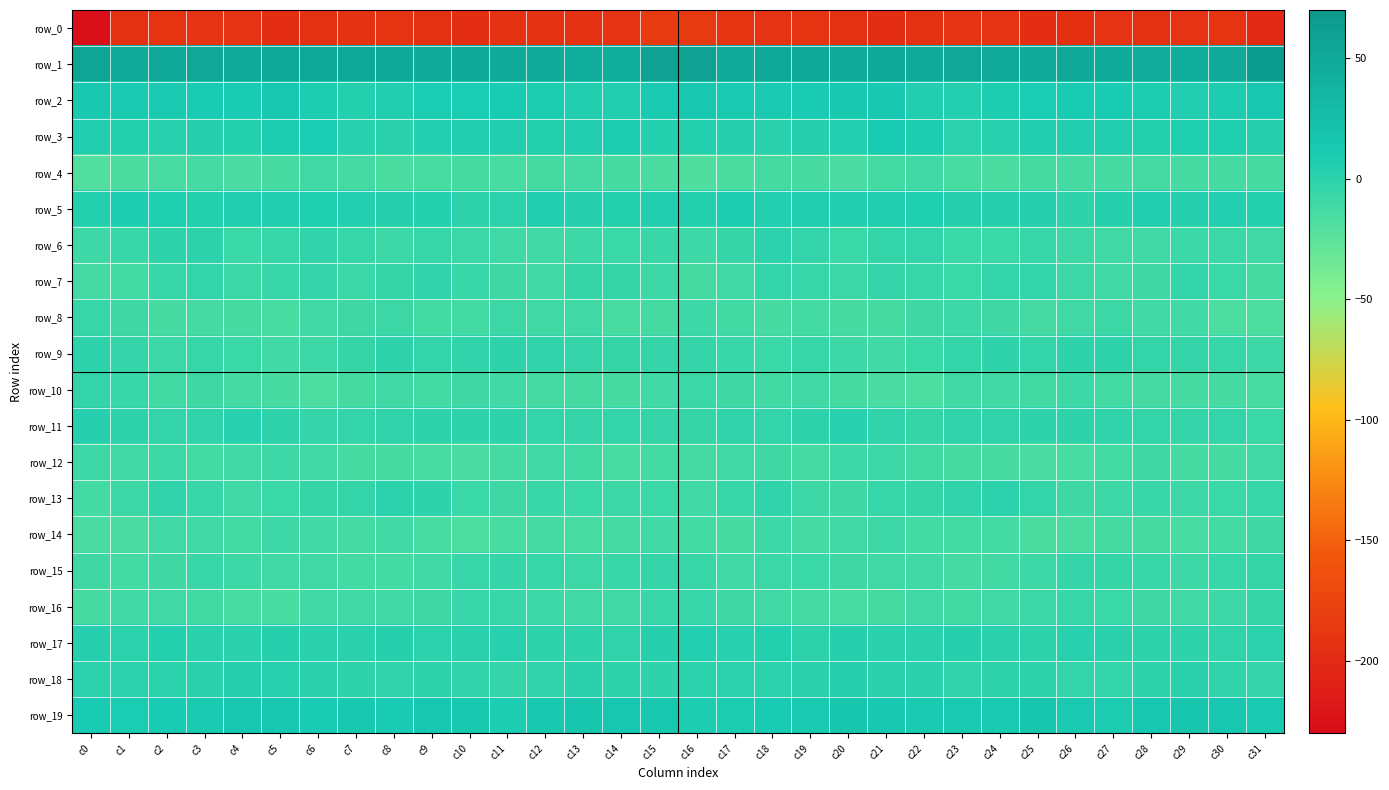

Which category has the highest value across all series?

c31